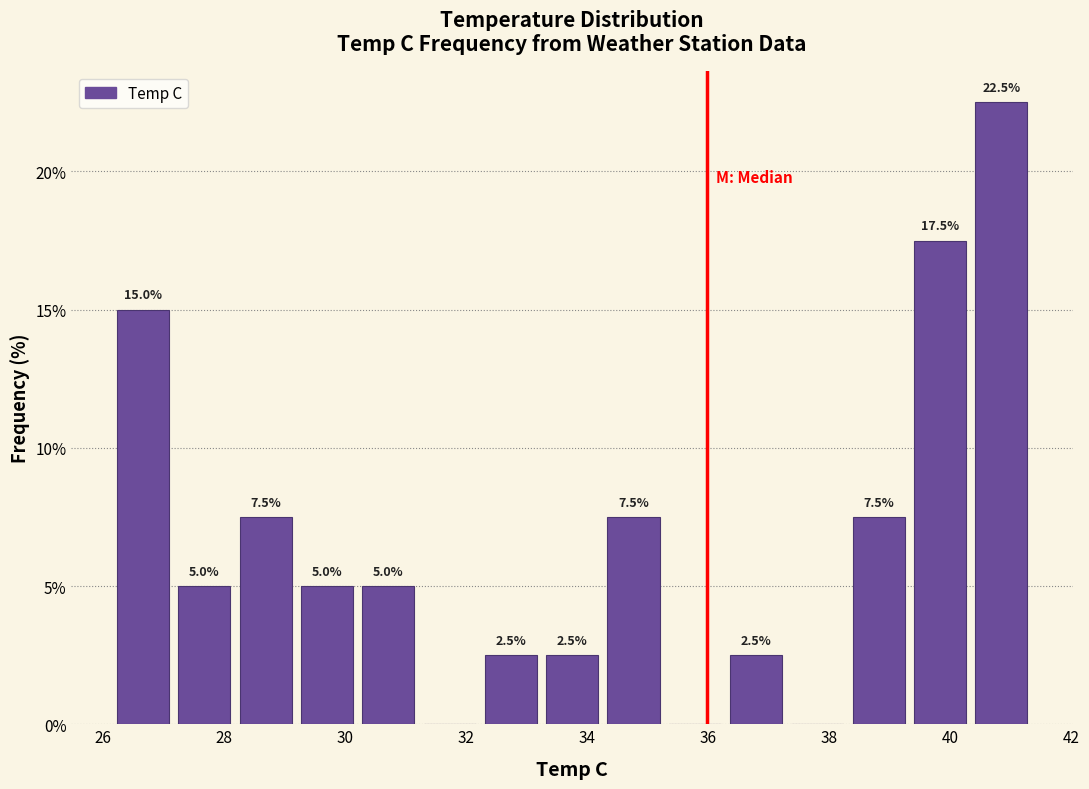

Which range on the x-axis has the tallest bar?

40.4 to 41.4